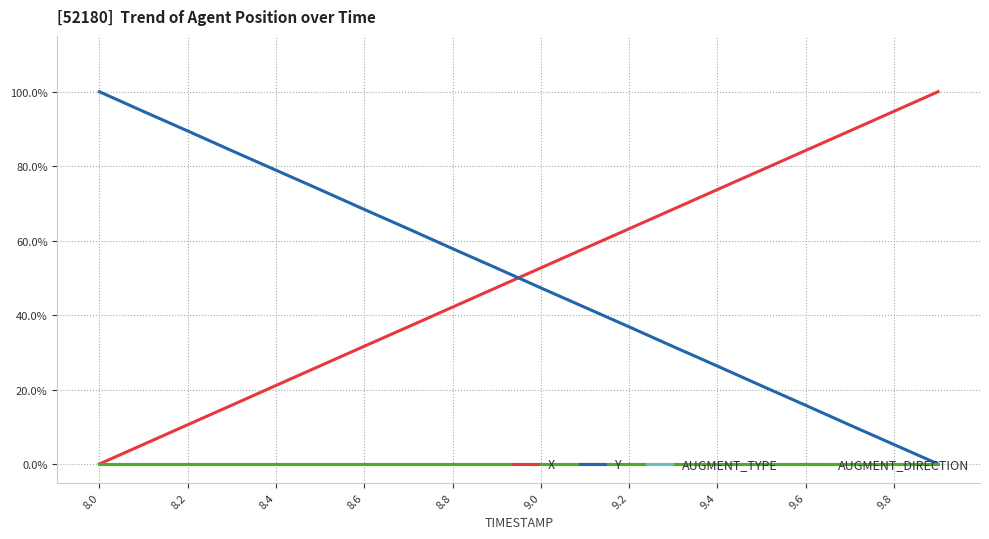

At which category is the sum across all series the highest?

9.0